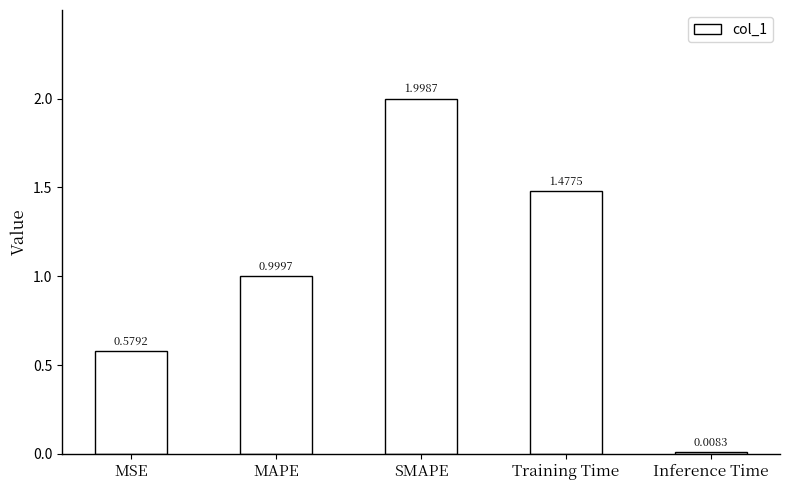

Which label corresponds to the smallest value in the chart?

Inference Time